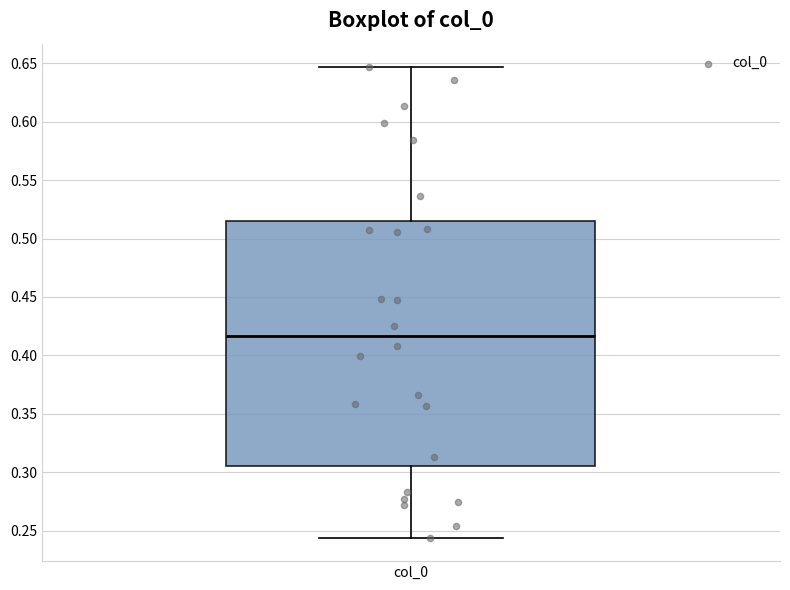

Transcribe this box plot: give where the median line is, the range the box spans, and where the two whiskers end, as read against the y-axis. The values are not printed on the chart, so give them approximately, as read against the axis.

median 0.415, box 0.305 to 0.515, whiskers 0.245 to 0.645